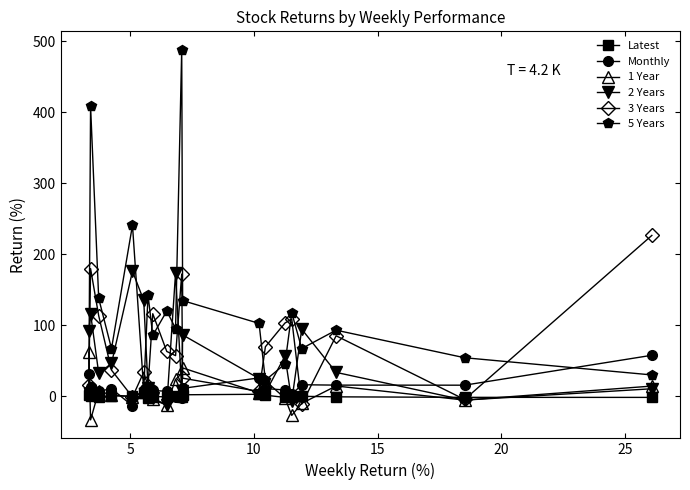

How many interior local peaks does the 5 Years series have?

7